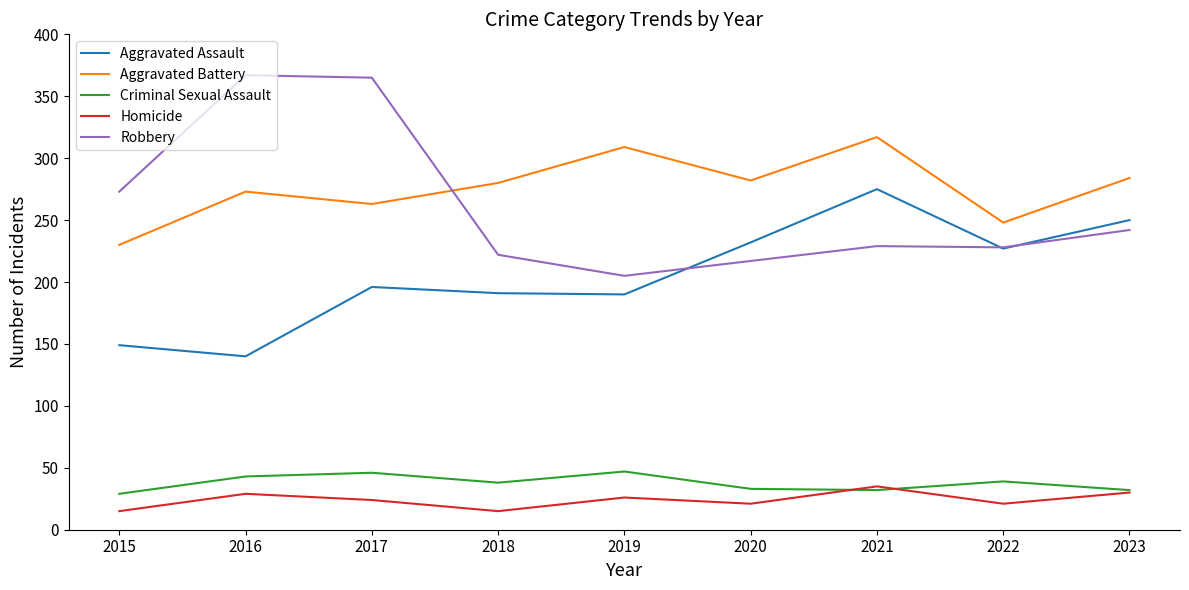

How many lines are shown in the chart?

5